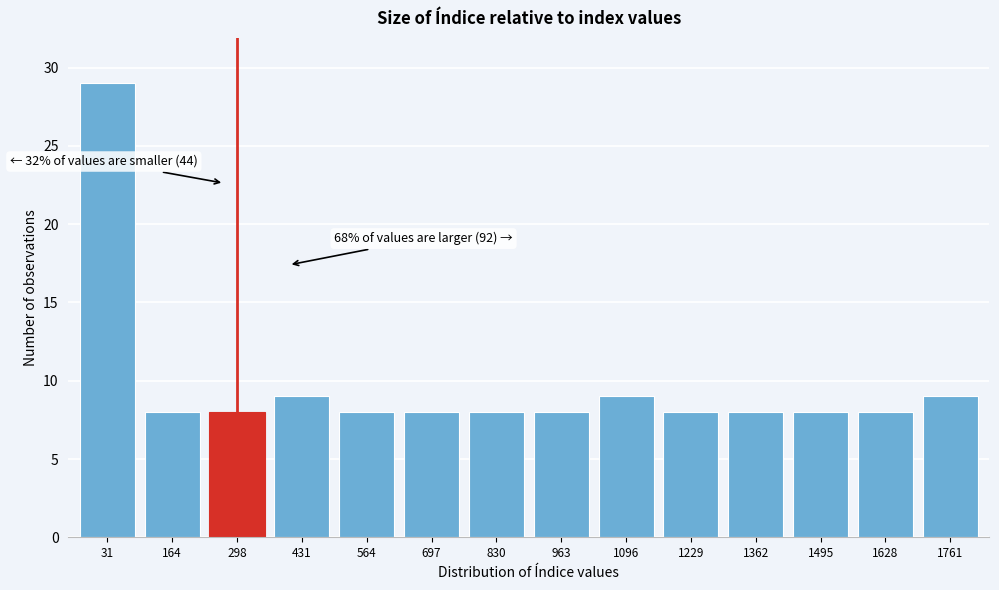

Reading right to left, what are all the values shown in this chart?

1761=9	1628=8	1495=8	1362=8	1229=8	1096=9	963=8	830=8	697=8	564=8	431=9	298=8	164=8	31=29